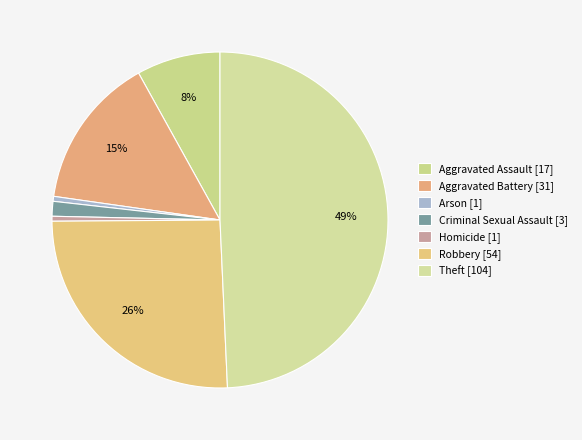

What is the largest slice in the pie chart?

Theft